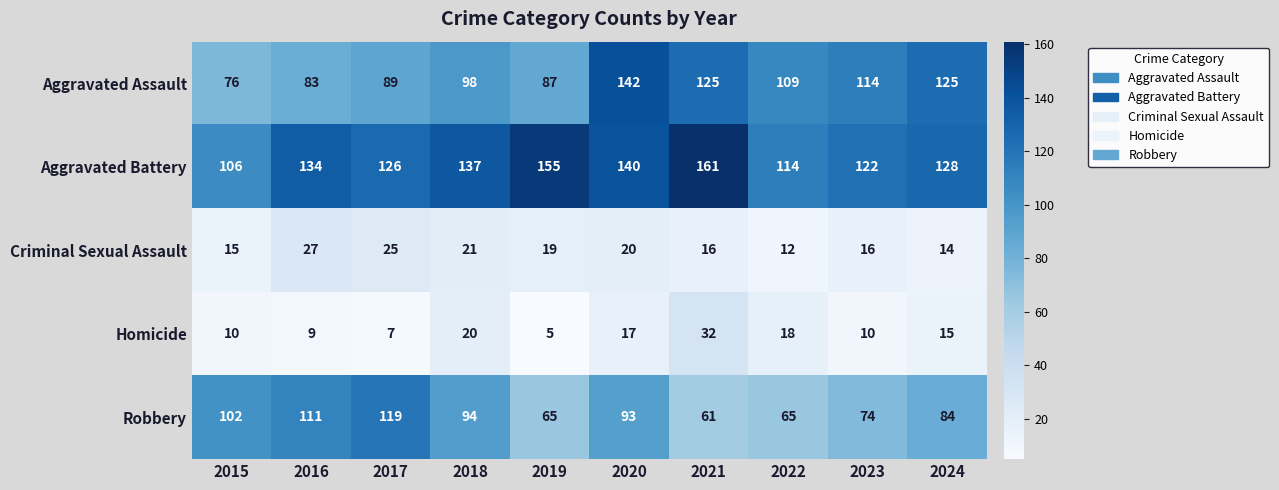

What is the average value of the Robbery series?

87